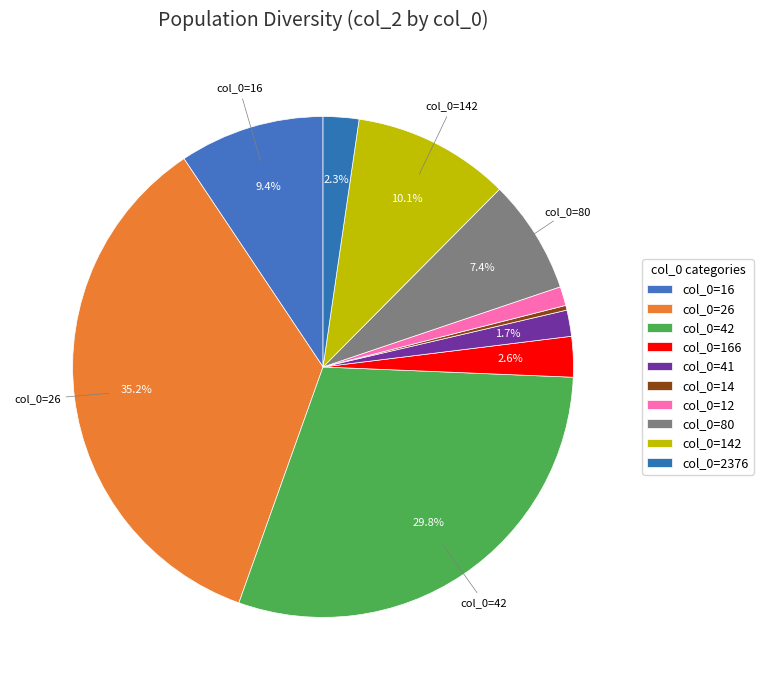

What is the smallest slice in the pie chart?

14